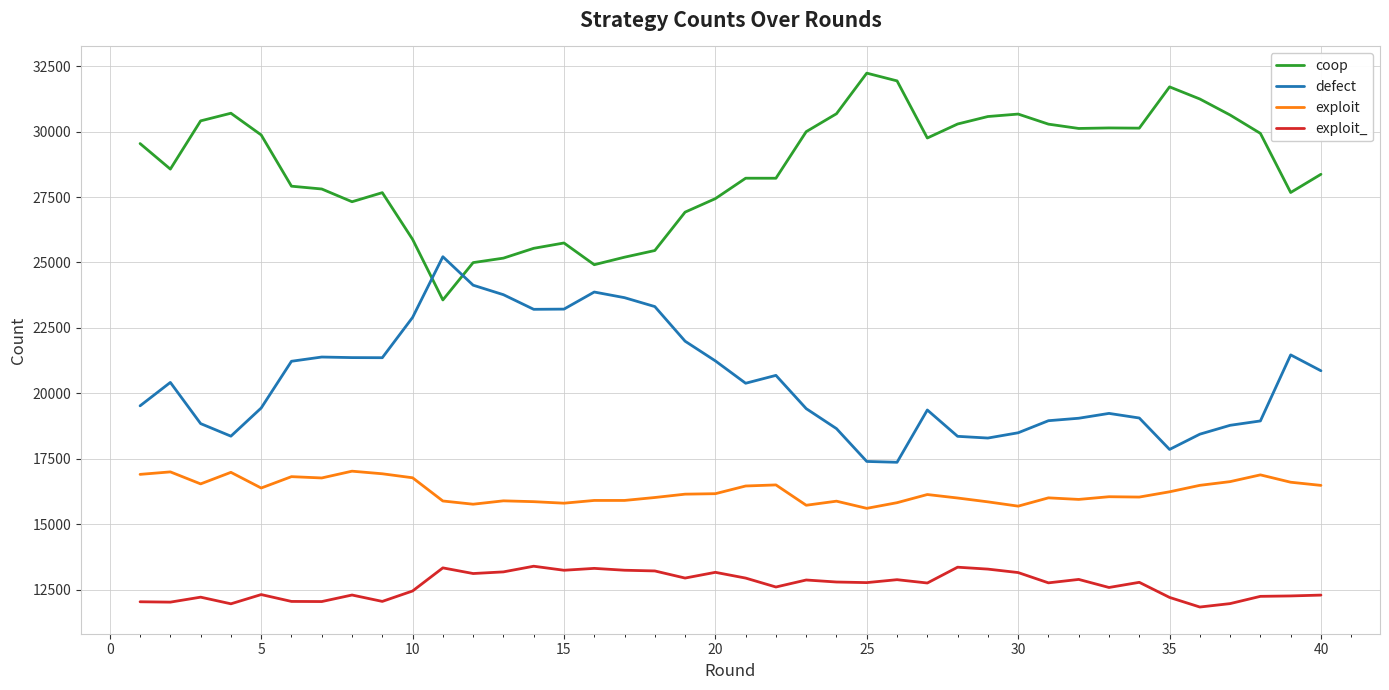

Rank the series by their average value, from lowest to highest.

exploit_, exploit, defect, coop